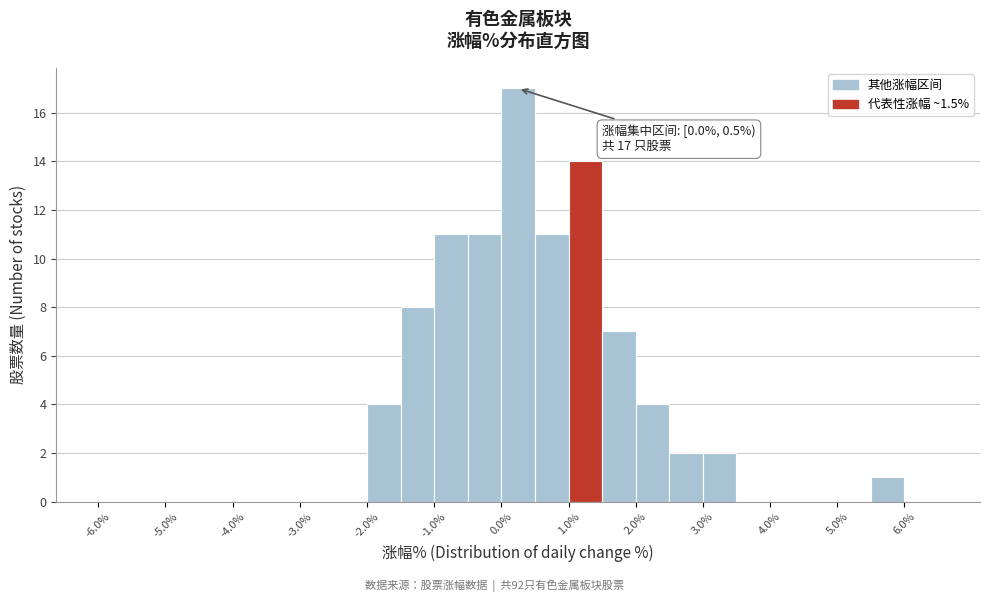

Over which range of the x-axis is the bar tallest?

0.0 to 0.5